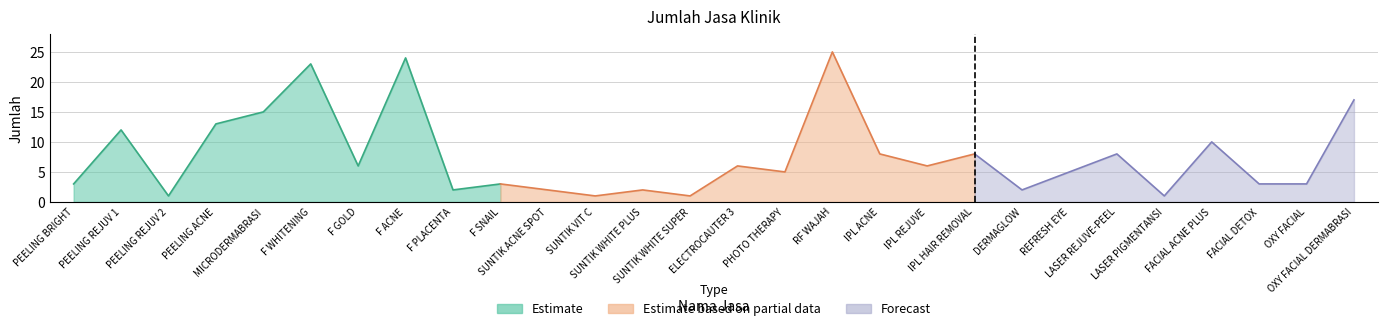

At which label is the value closest to 13?

PEELING ACNE